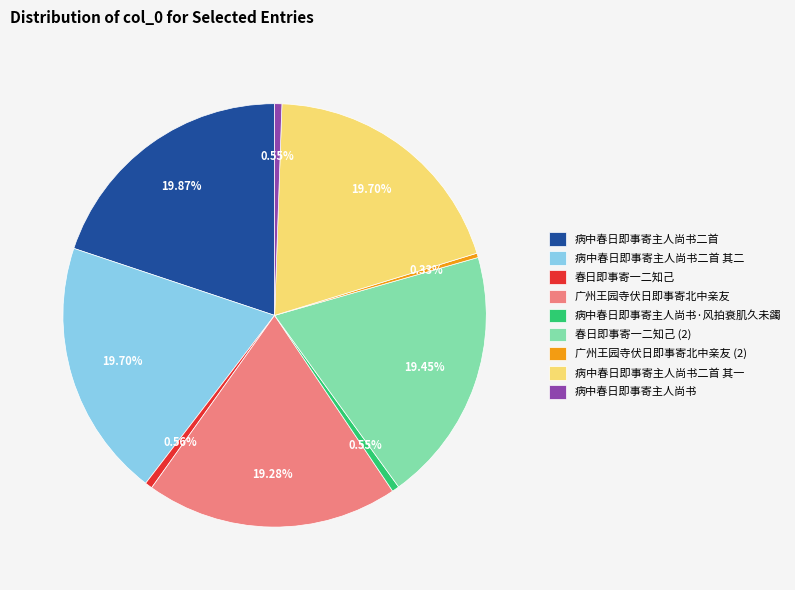

Combined, what portion of the pie is 病中春日即事寄主人尚书二首 其一 and 病中春日即事寄主人尚书·风拍衰肌久未蠲?

20.3%